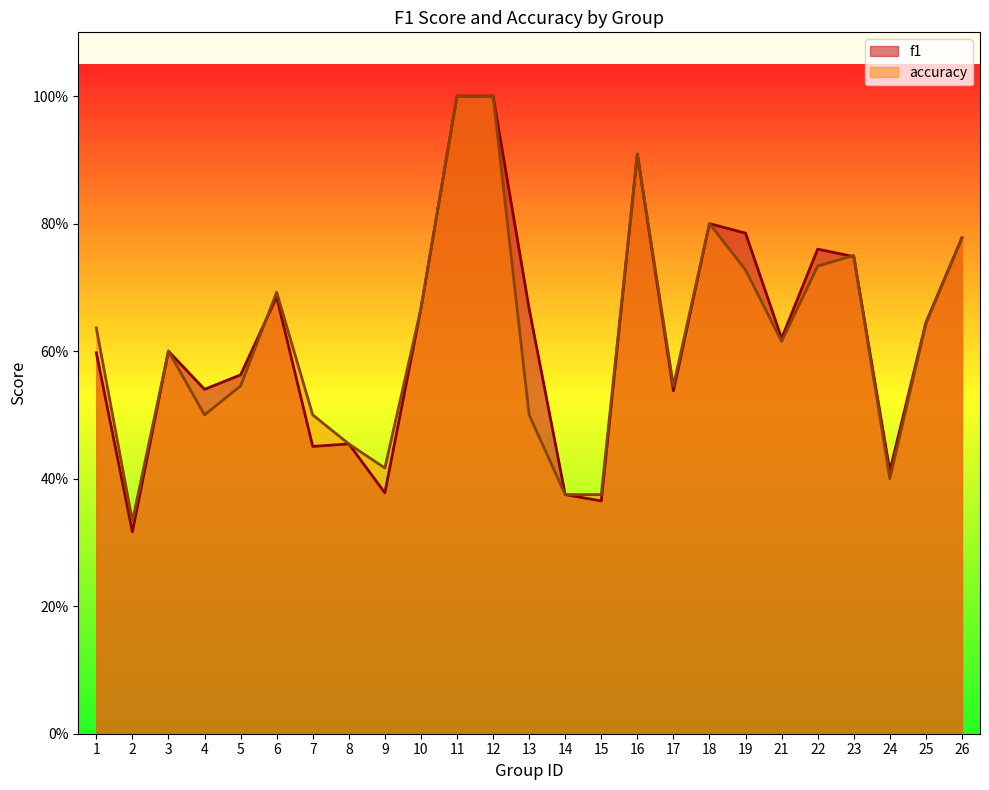

True or false: accuracy has more than 1 points higher than both neighbors.

True